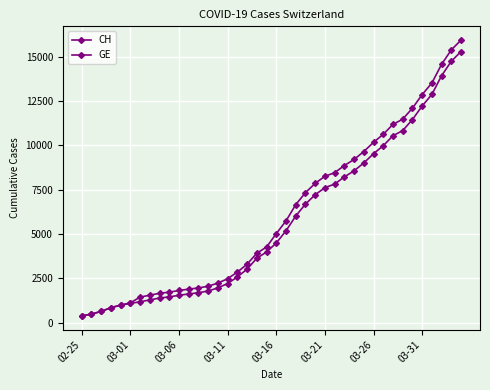

Count the number of categories in the chart.

40